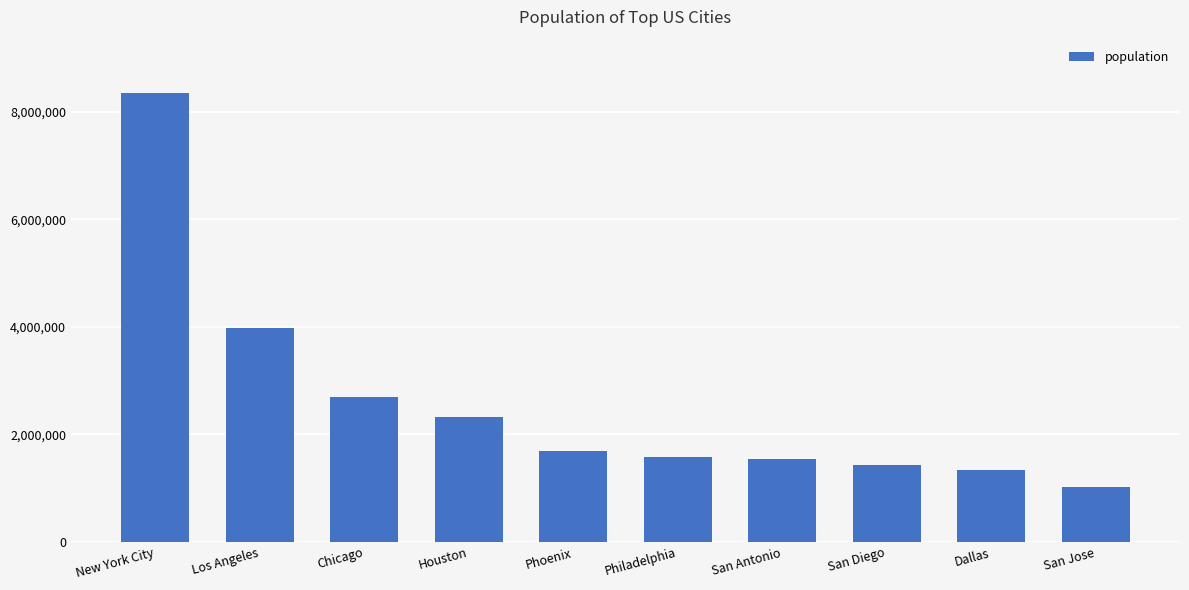

What is the minimum value shown in the chart?

1021786